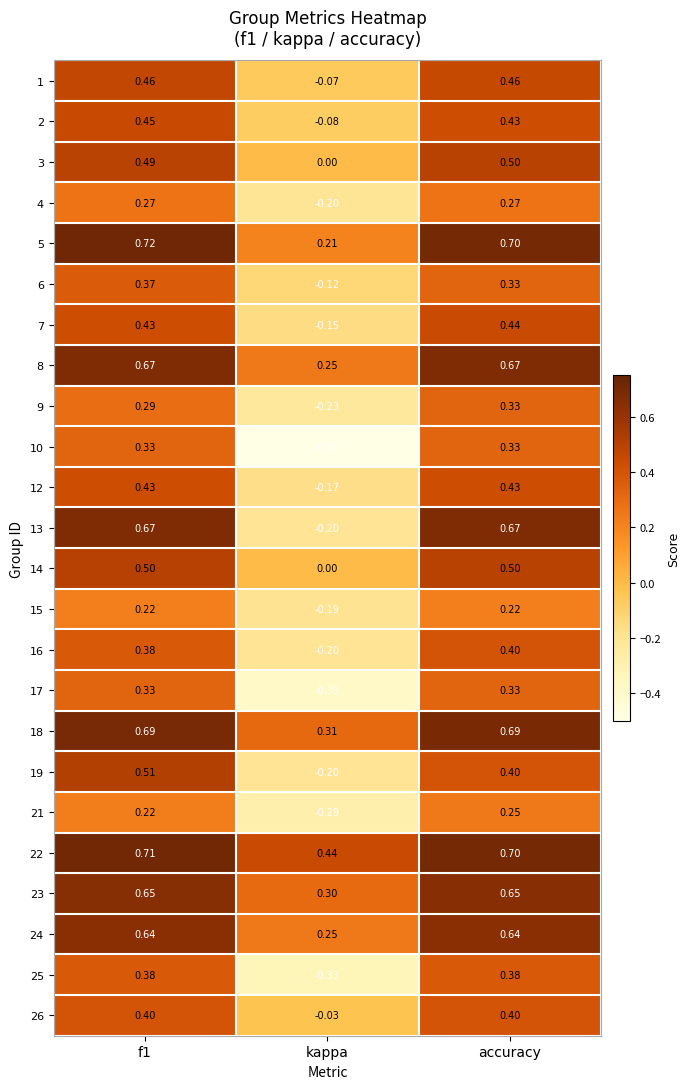

What is the greatest value displayed?

0.7